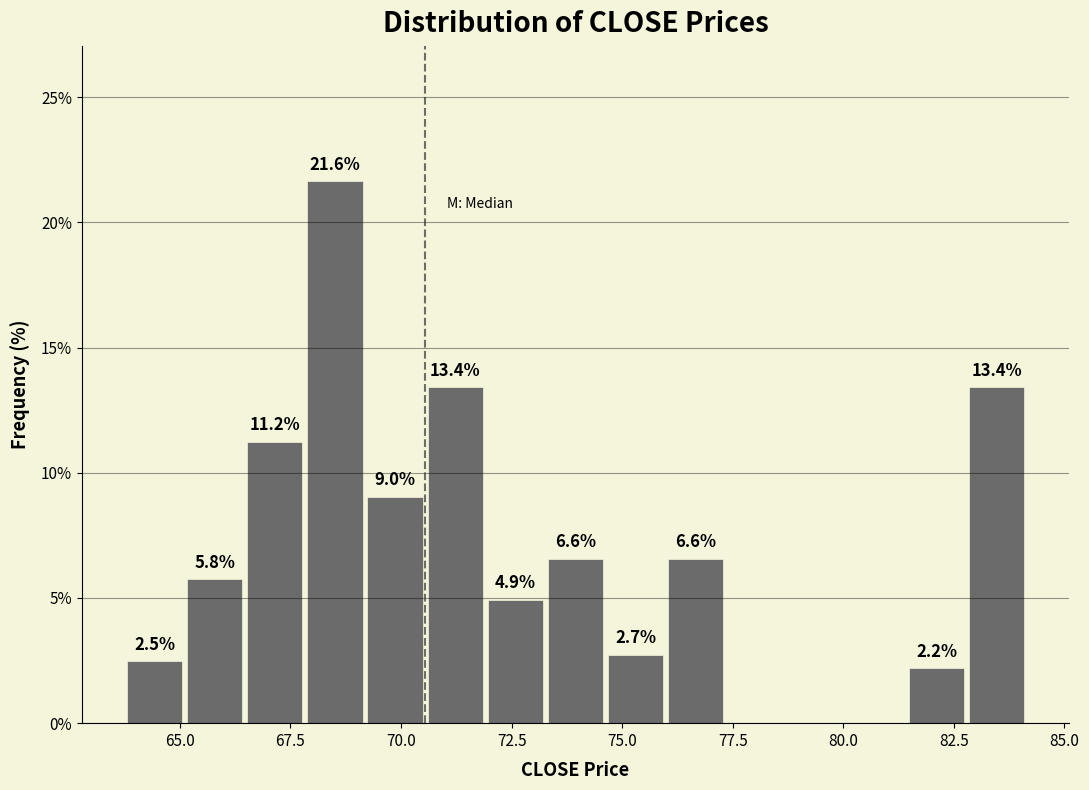

Around what value on the x-axis is the tallest bar? Give the approximate position of its centre, as read against the axis.

68.5